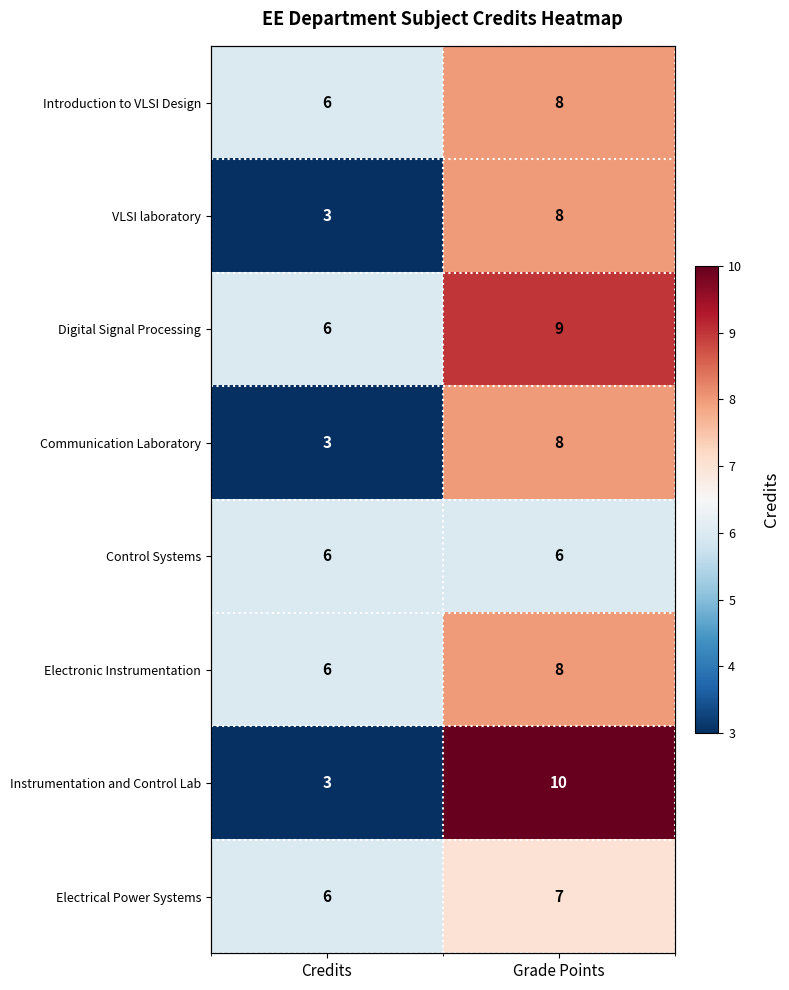

What is the maximum value shown in the chart?

10